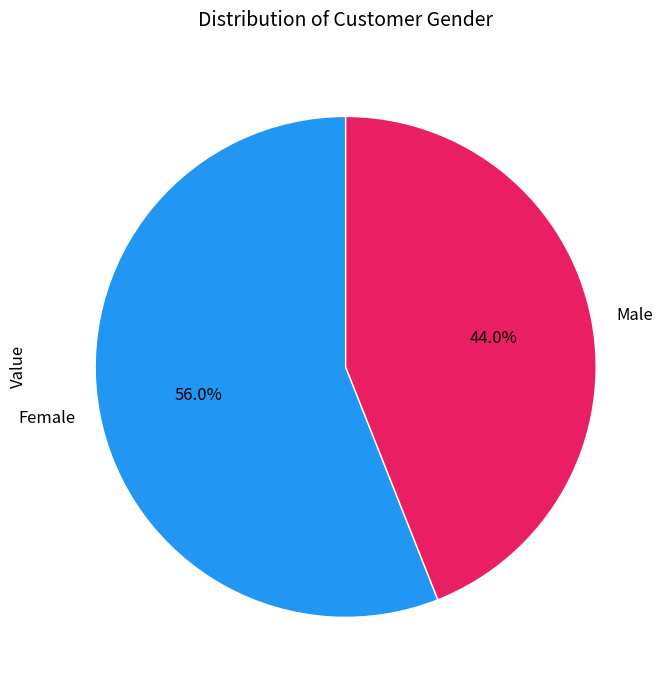

True or false: Female accounts for 63% of the total.

False